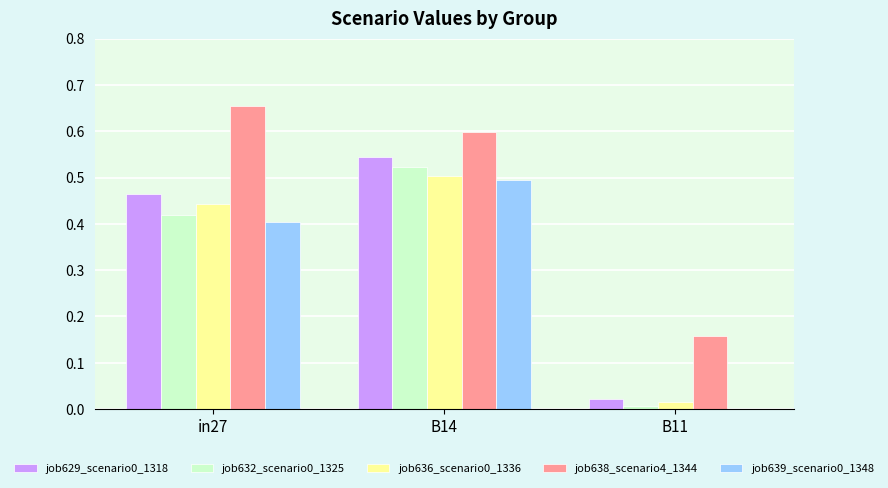

Is the value of job636_scenario0_1336 at B11 greater than the value of job639_scenario0_1348 at in27?

No